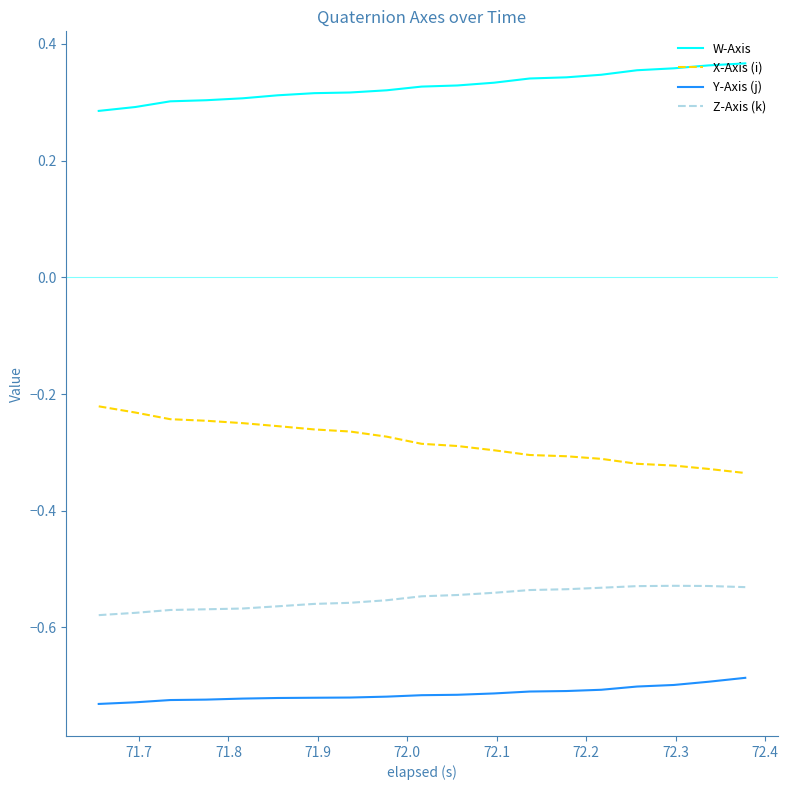

Does the chart display data point markers on the line(s)?

No